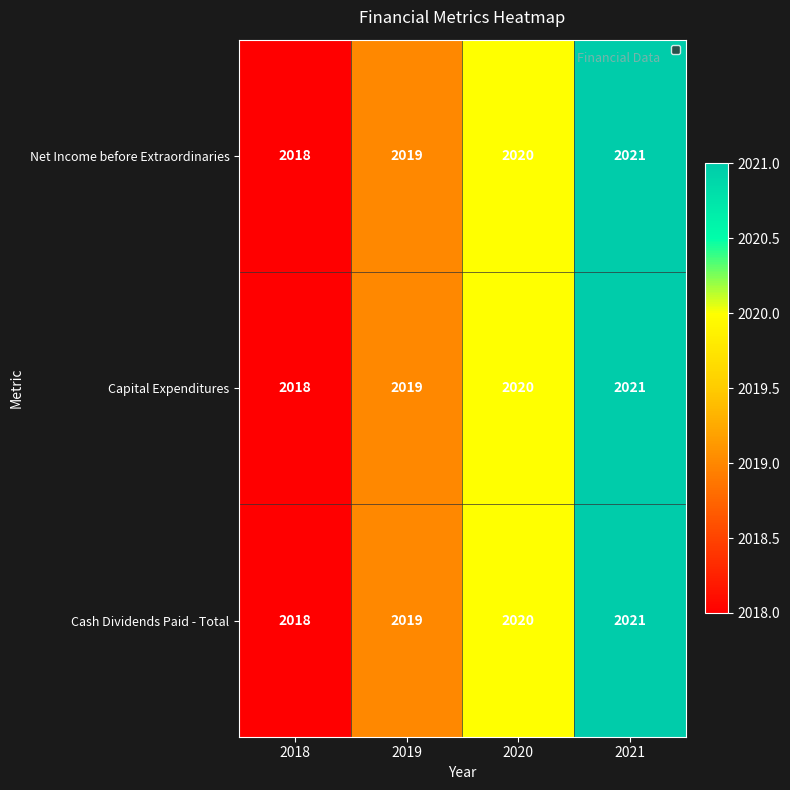

At which label does Capital Expenditures reach its peak?

2021